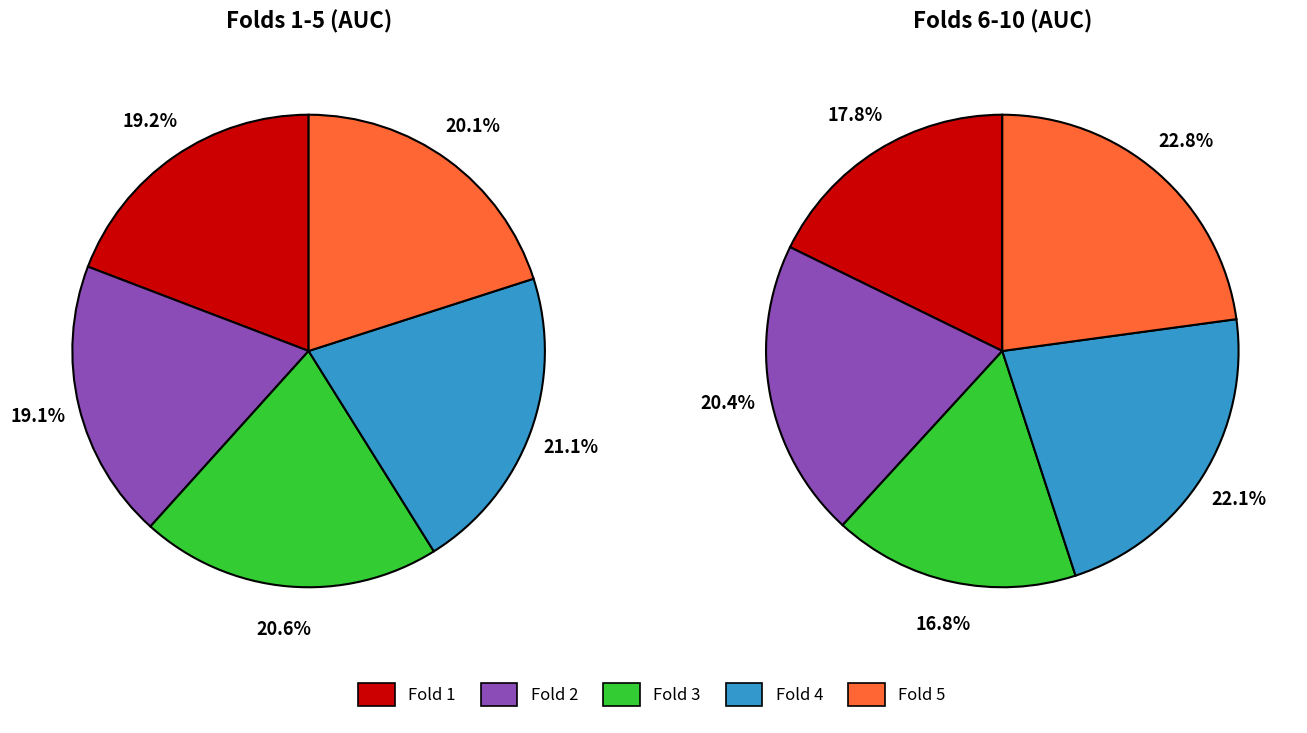

Which category has the biggest portion of the pie?

Fold 4